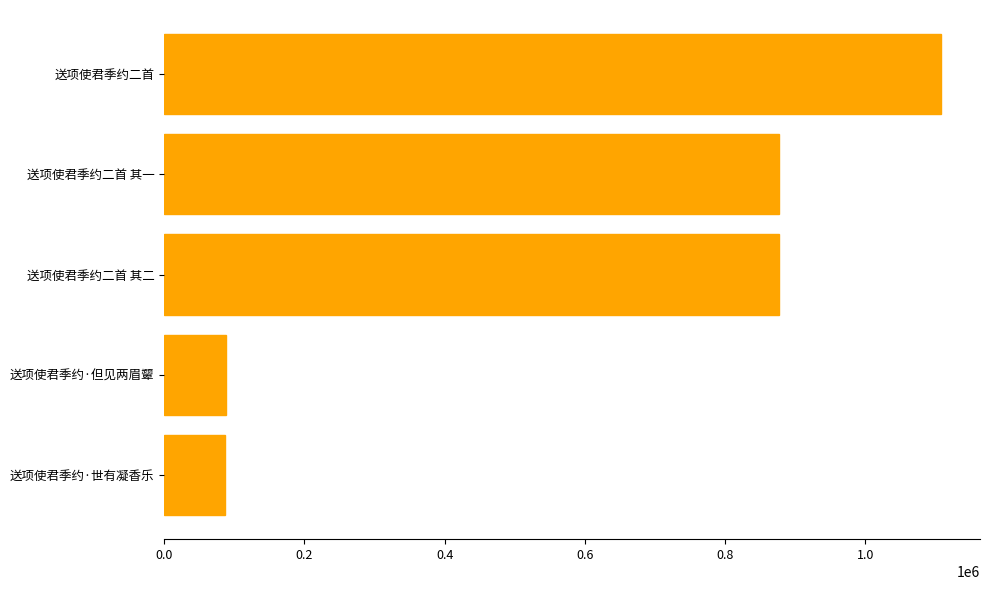

Where is the data nearest to the value 597438?

送项使君季约二首 其二